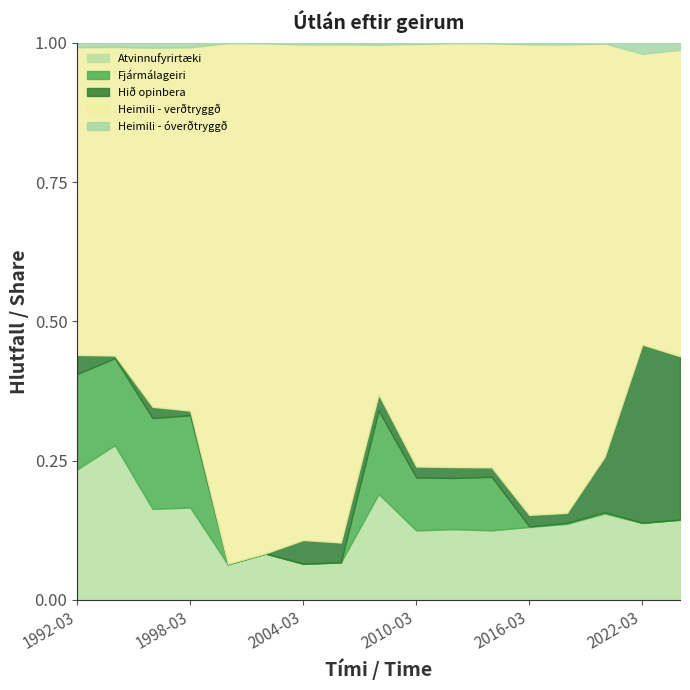

Does the chart have visible grid lines?

No